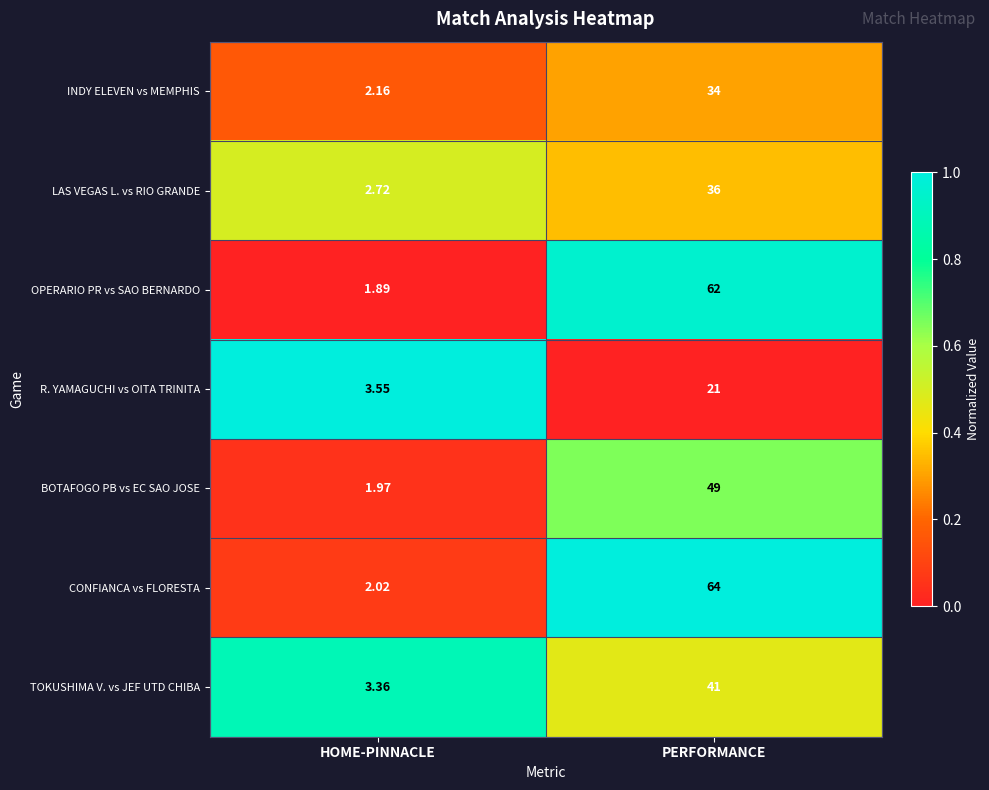

List the labels in order of R. YAMAGUCHI vs OITA TRINITA value, smallest first.

HOME-PINNACLE, PERFORMANCE